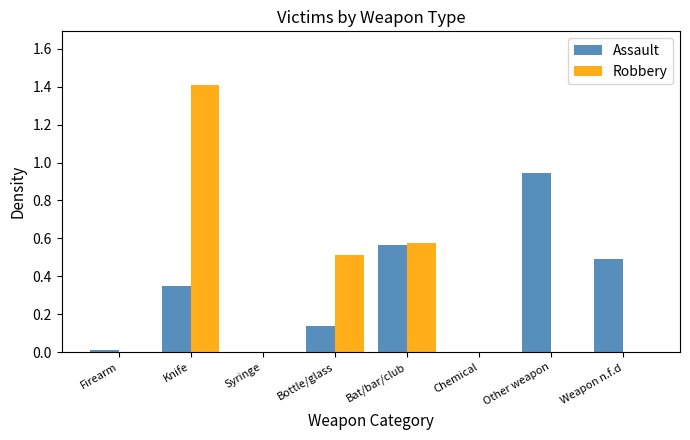

Is it true that Robbery equals 1.4 at Knife?

True